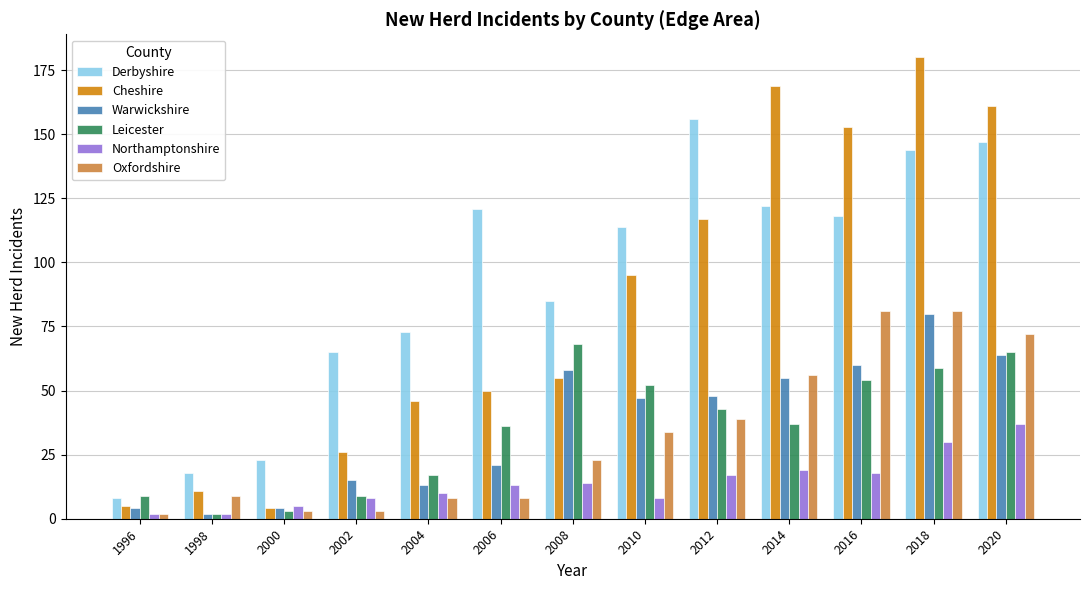

Which category has the lowest value in the Derbyshire series?

1996